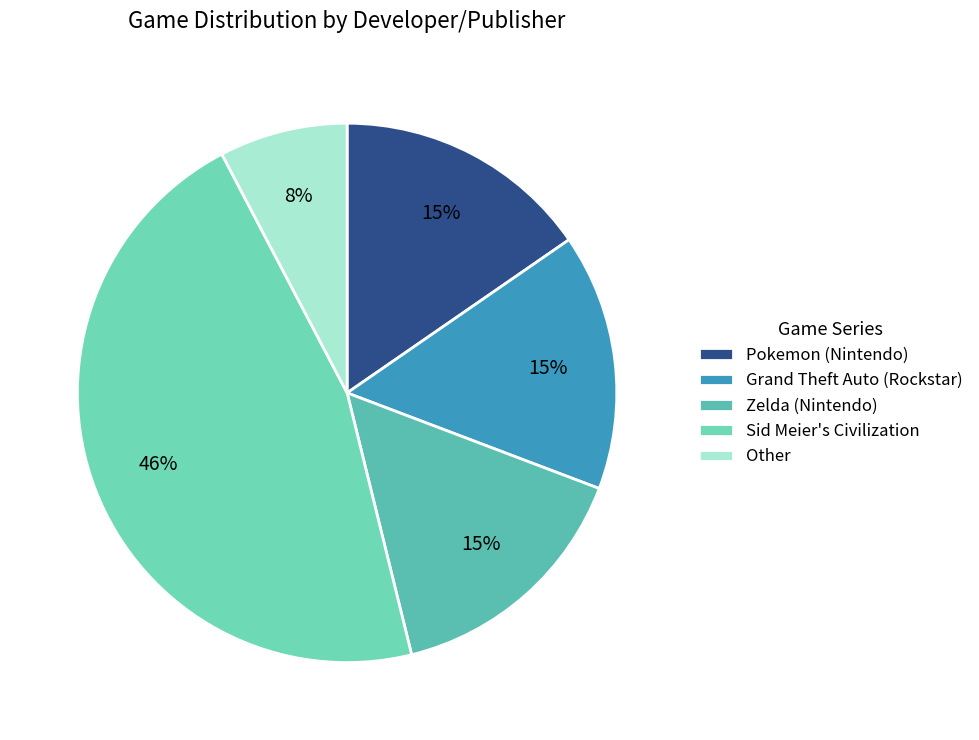

What is the ratio of the value at Pokemon (Nintendo) to the value at Zelda (Nintendo)?

1.0